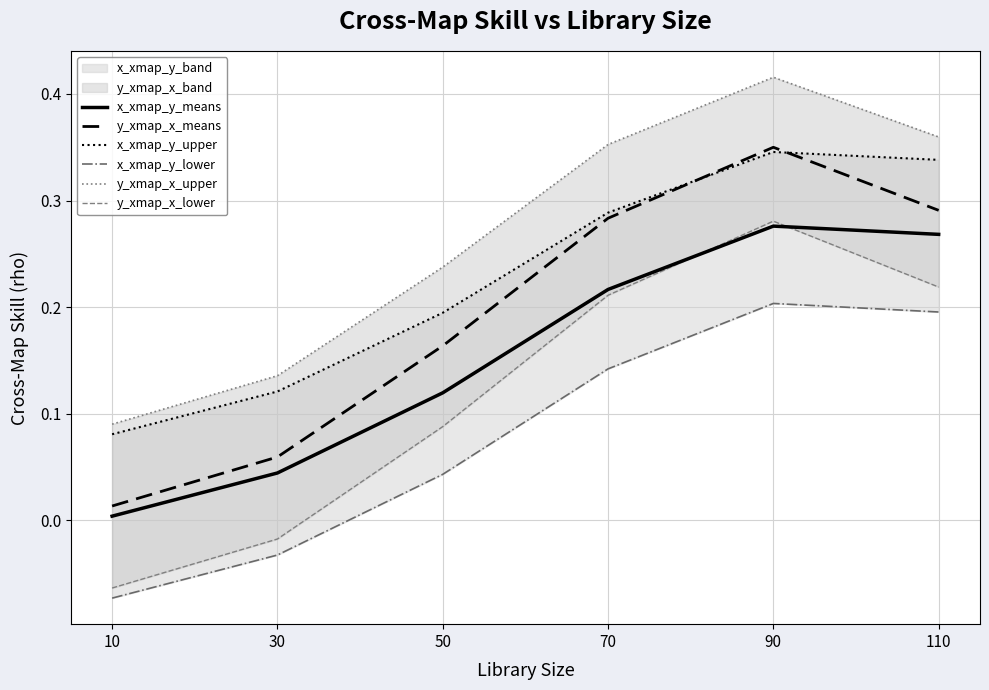

Is it true that x_xmap_y_means equals 0.3 at 110?

True